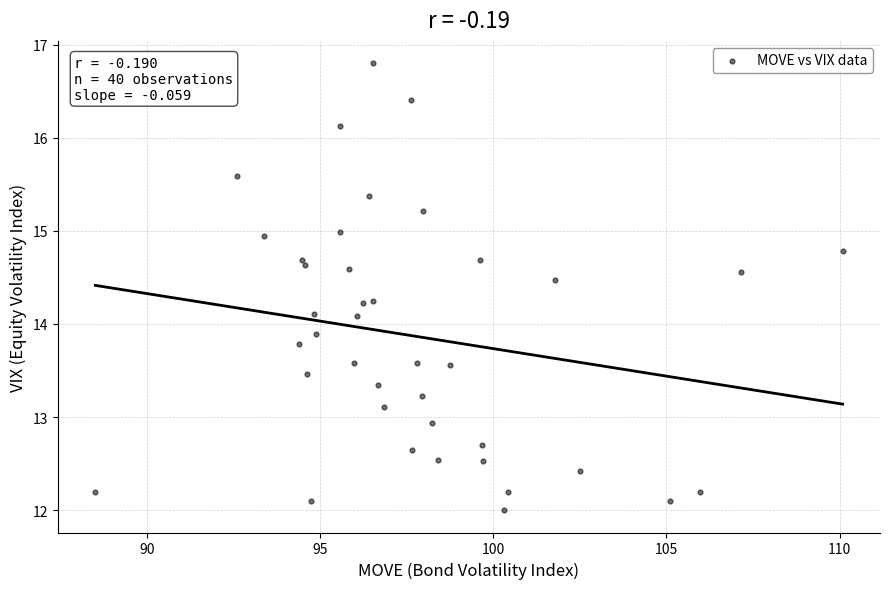

What is the range of X values (max minus min)?

21.6